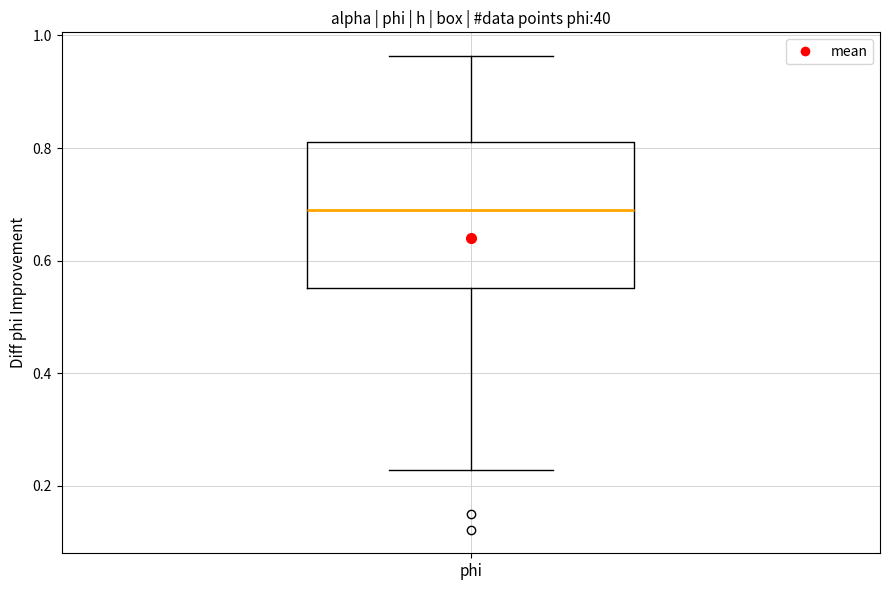

Where does the lower whisker of the box for phi end on the y-axis? The values are not printed on the chart, so give them approximately, as read against the axis.

0.22